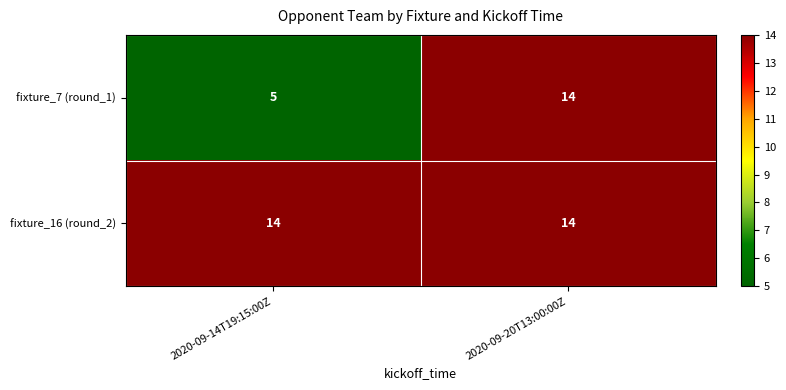

What is the sum of all fixture_16 (round_2) values?

28